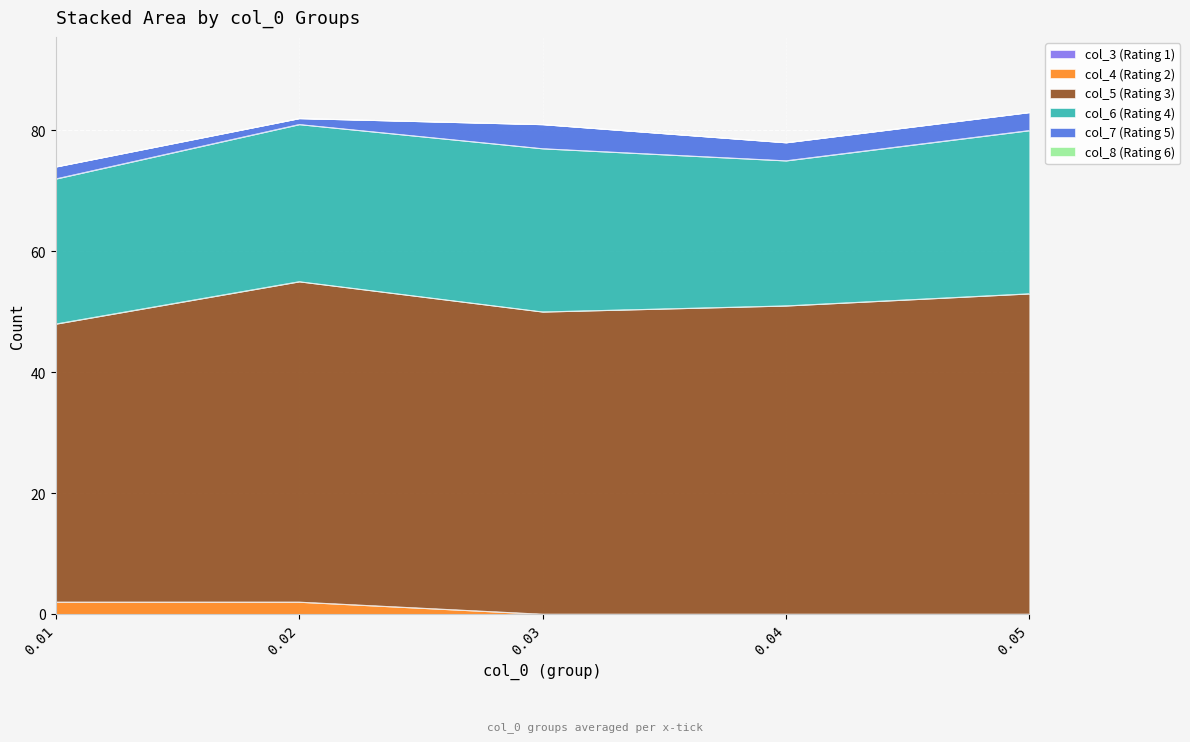

At which label does col_8 reach its peak?

0.01